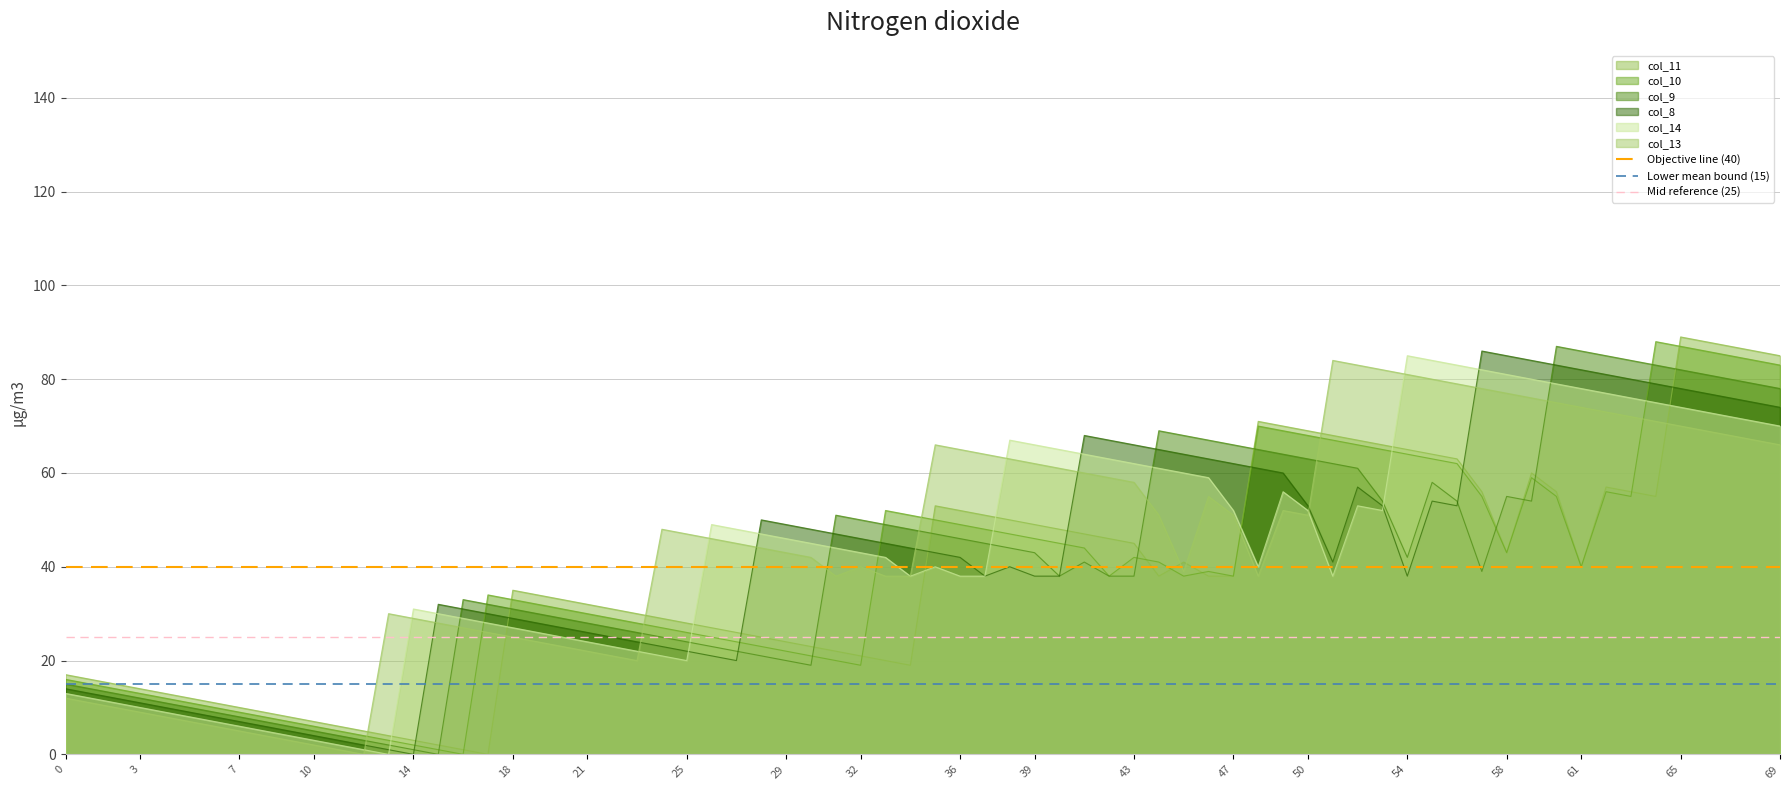

The value of col_8 at 18 is 49. True or false?

False